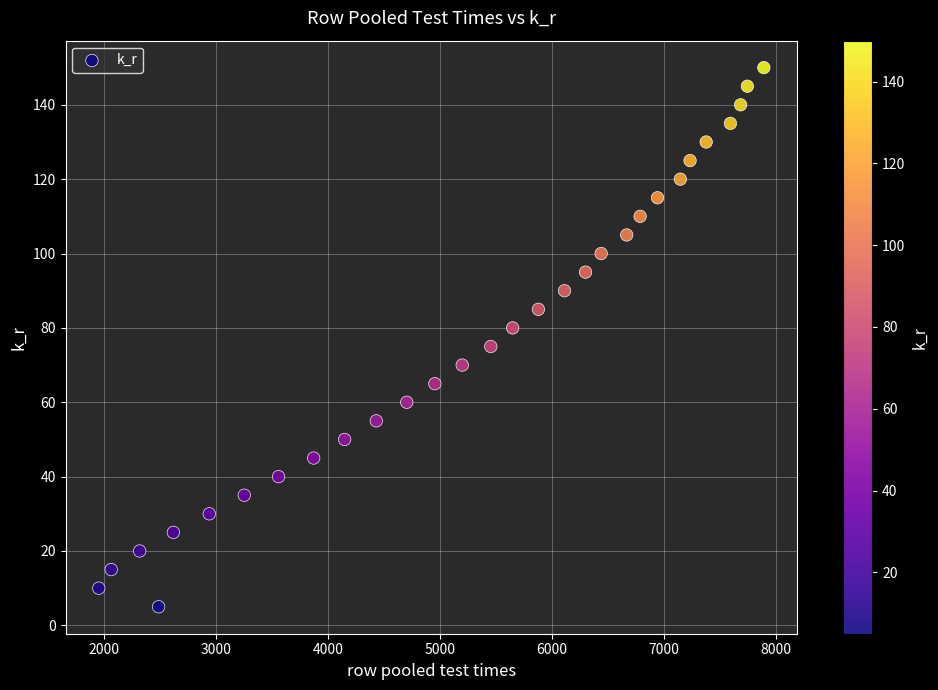

What is the range of Y values (max minus min)?

145